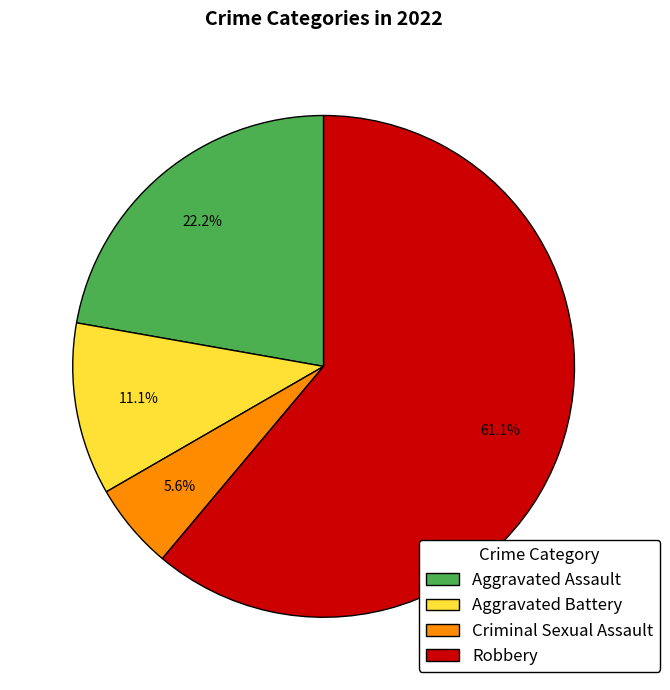

To the nearest percent, what percentage of the pie is Robbery?

61%